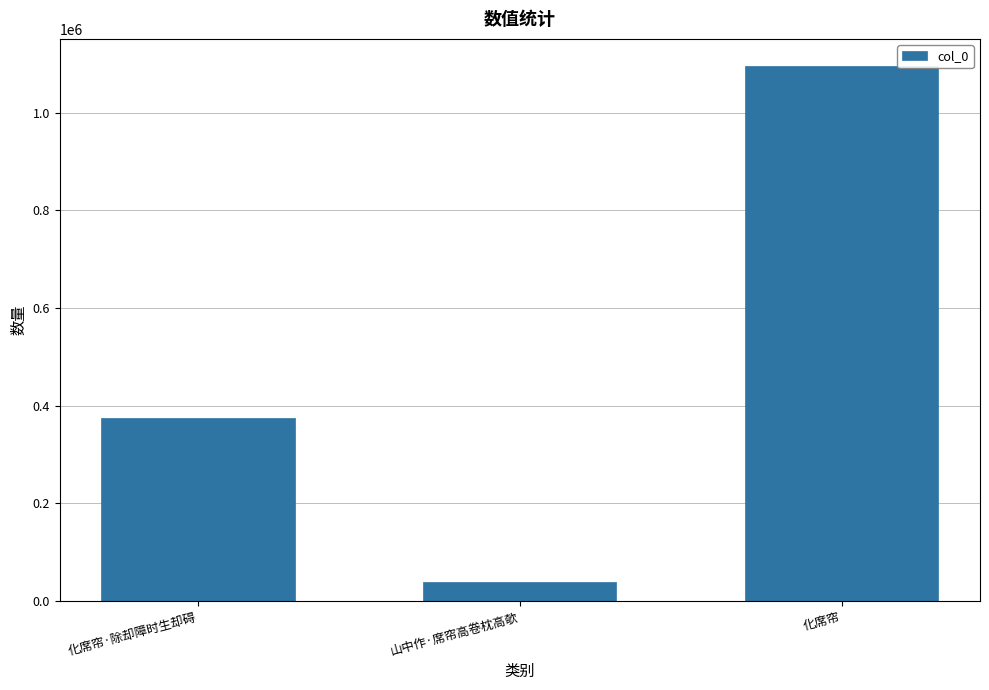

What is the value of the 3rd bar from the left?

1096510